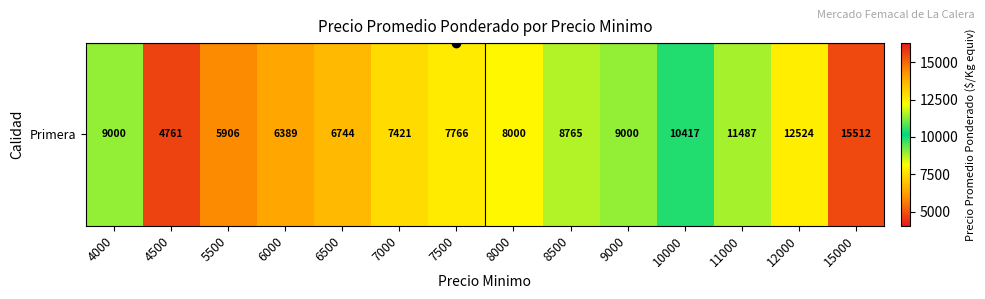

What is the approximate value at 4500?

4761